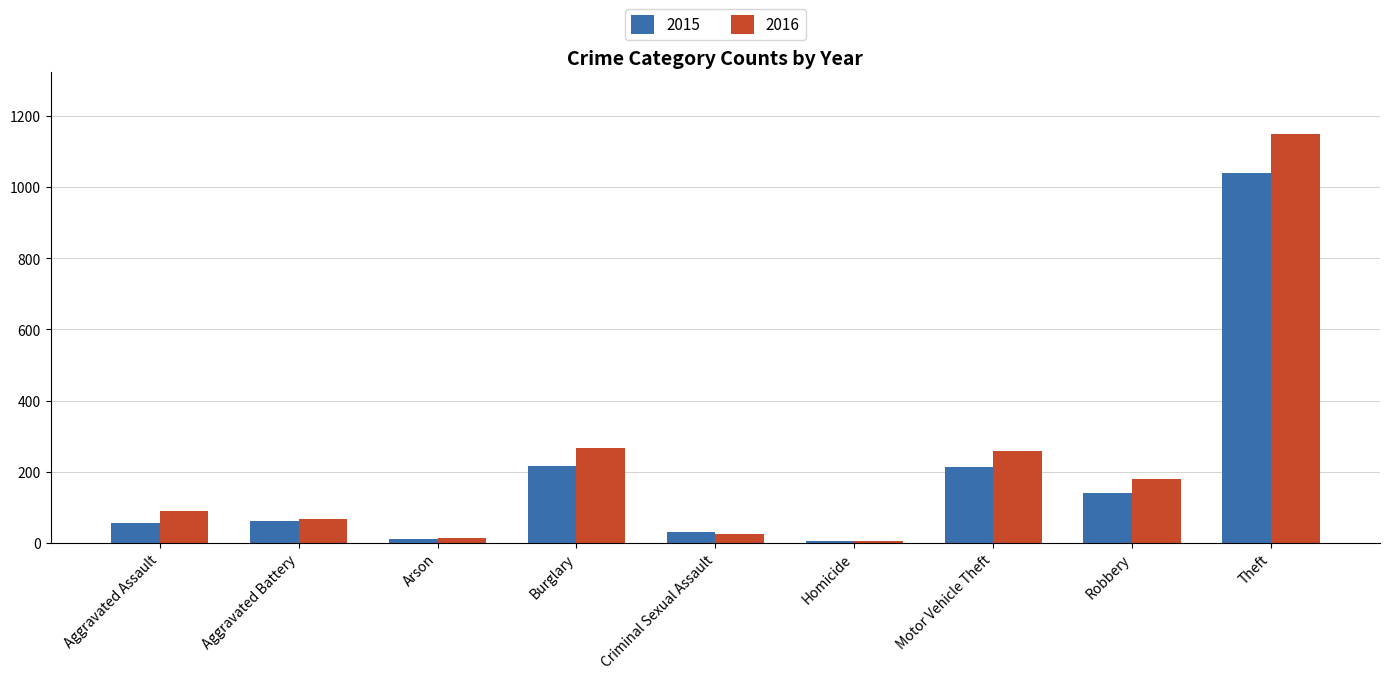

Is it true that 2015 equals 29 at Criminal Sexual Assault?

True